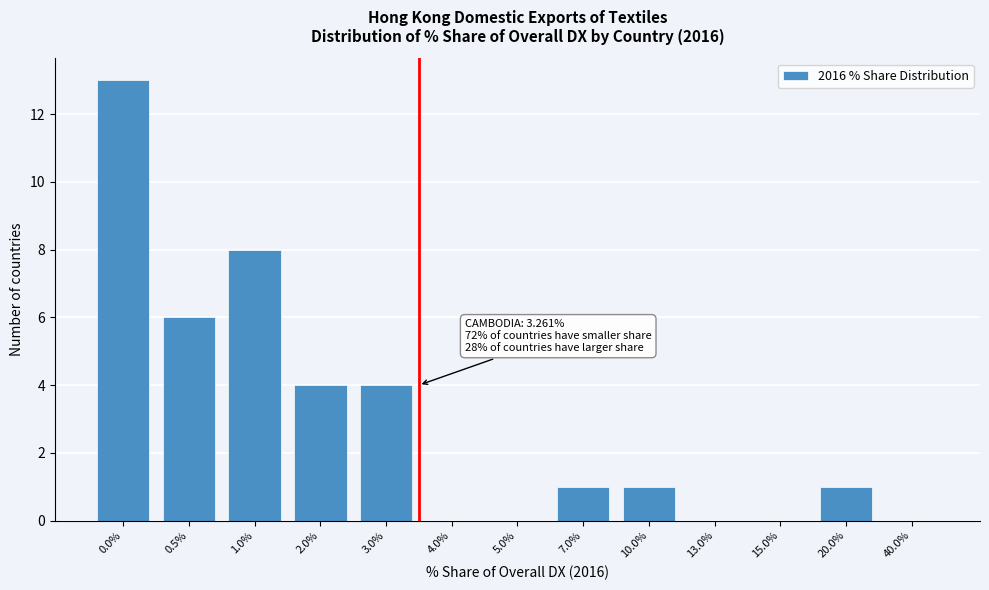

Reading left to right, list all the values displayed in this chart.

0.0%=13	0.5%=6	1.0%=8	2.0%=4	3.0%=4	4.0%=0	5.0%=0	7.0%=1	10.0%=1	13.0%=0	15.0%=0	20.0%=1	40.0%=0